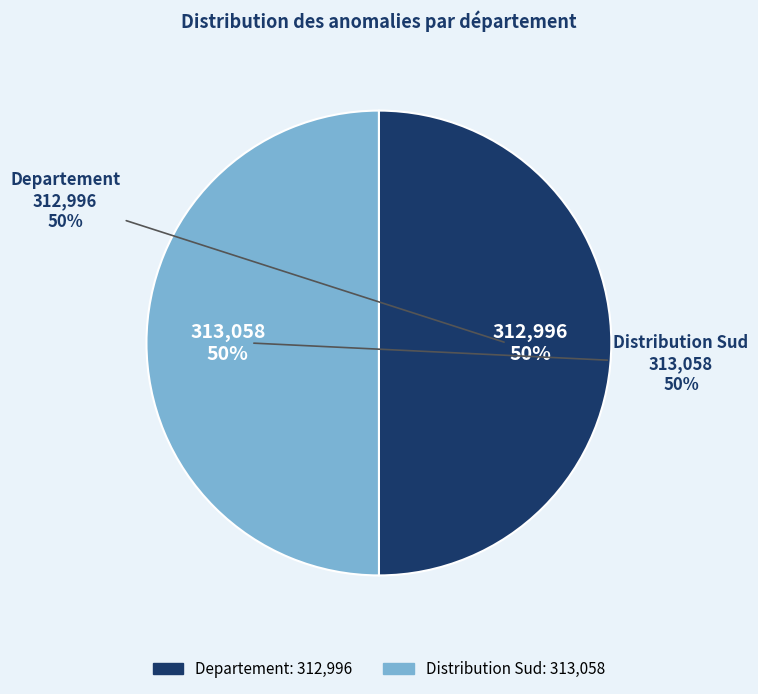

To the nearest percent, what percentage of the pie is Distribution Sud?

50%